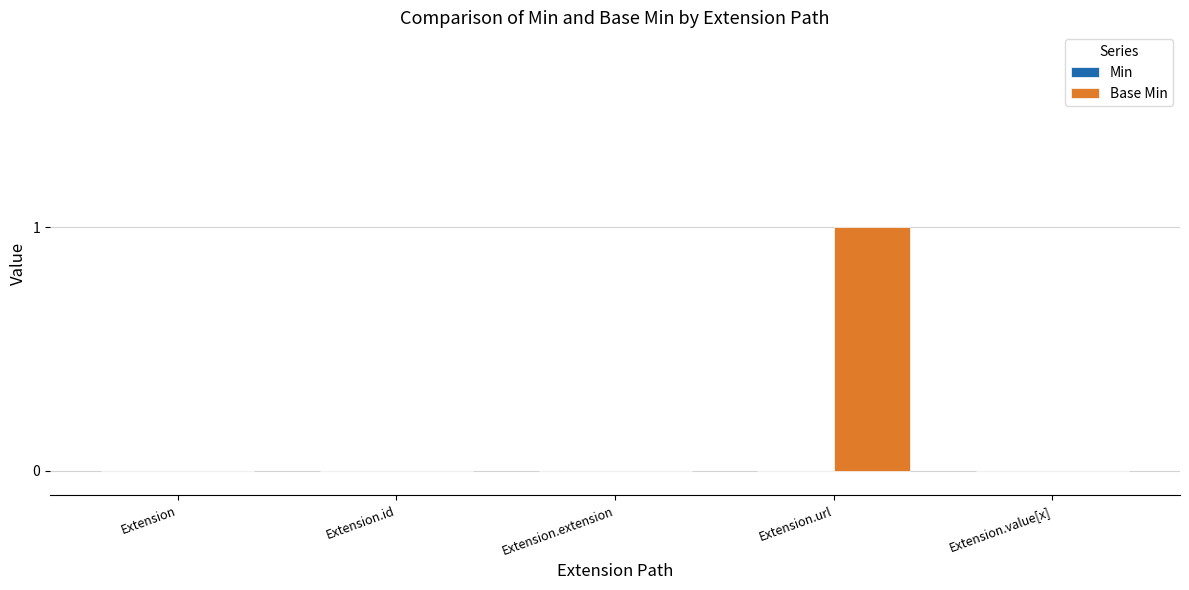

The value at Extension is 0. True or false?

True